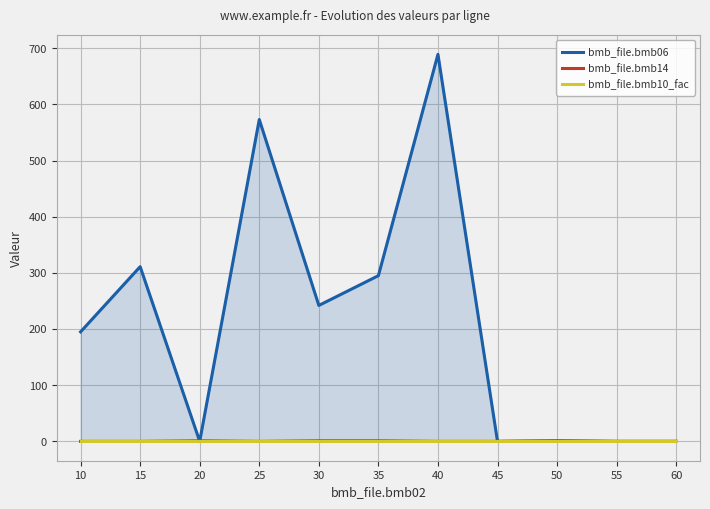

Which has a higher value, 35 or 30?

35